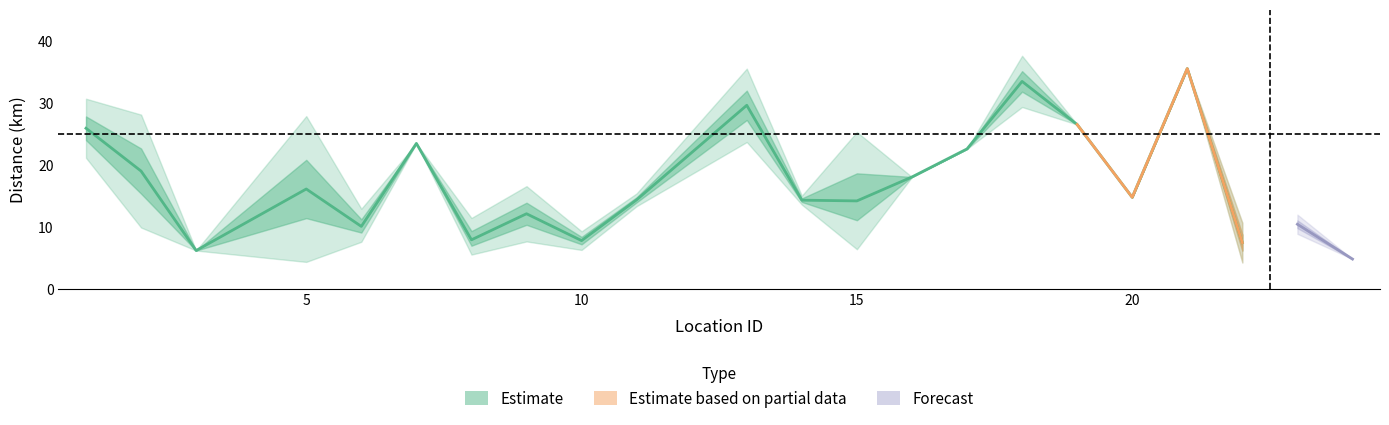

What is the spread (max minus min) of values at 8?

5.9